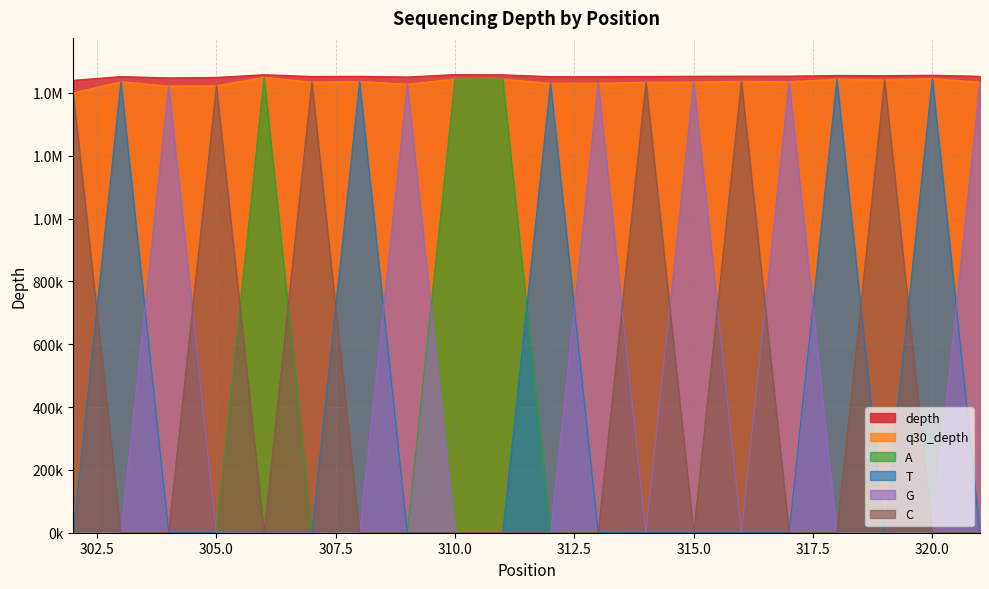

At which category is the sum across all series the highest?

306